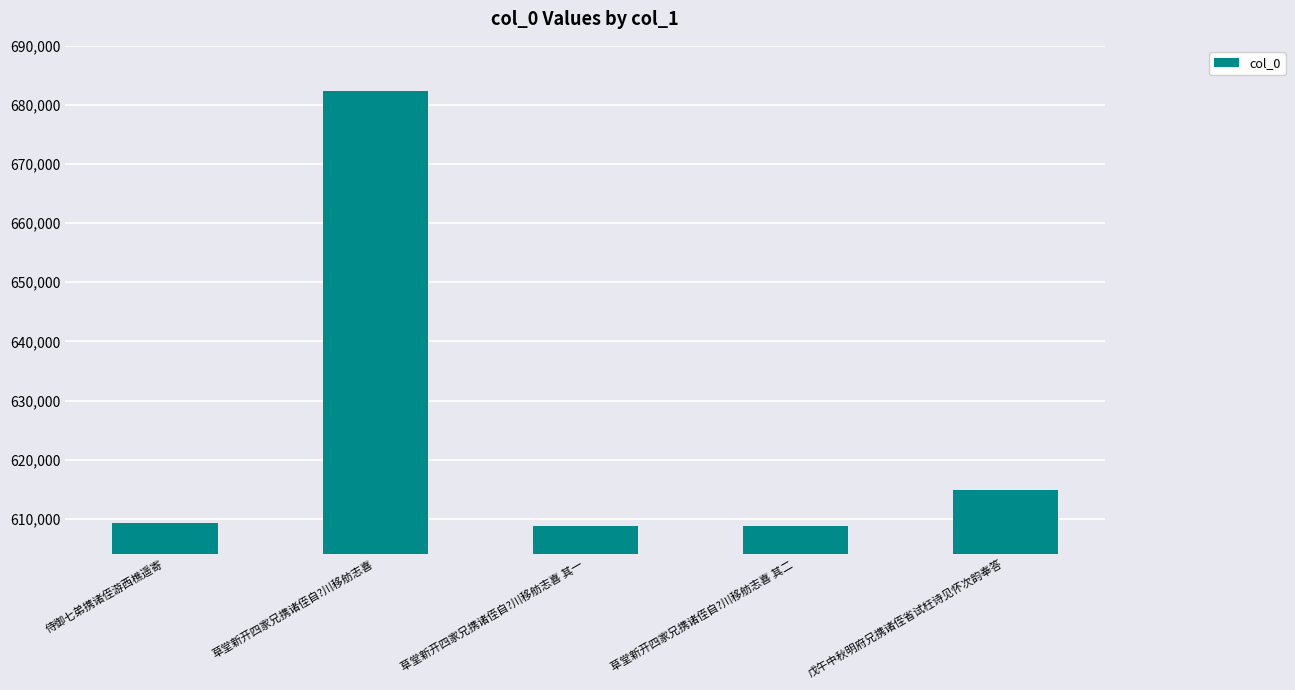

What is the change in value from 草堂新开四家兄携诸侄自?川移舫志喜 to 戊午中秋明府兄携诸侄省试枉诗见怀次韵奉答?

-67502